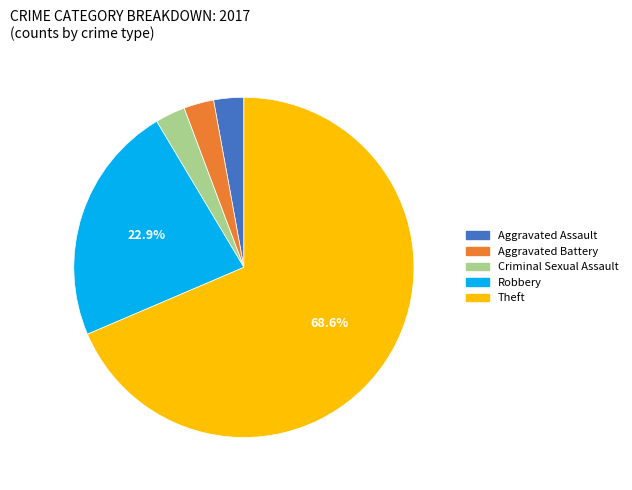

Is there any slice that represents more than half of the pie?

Yes